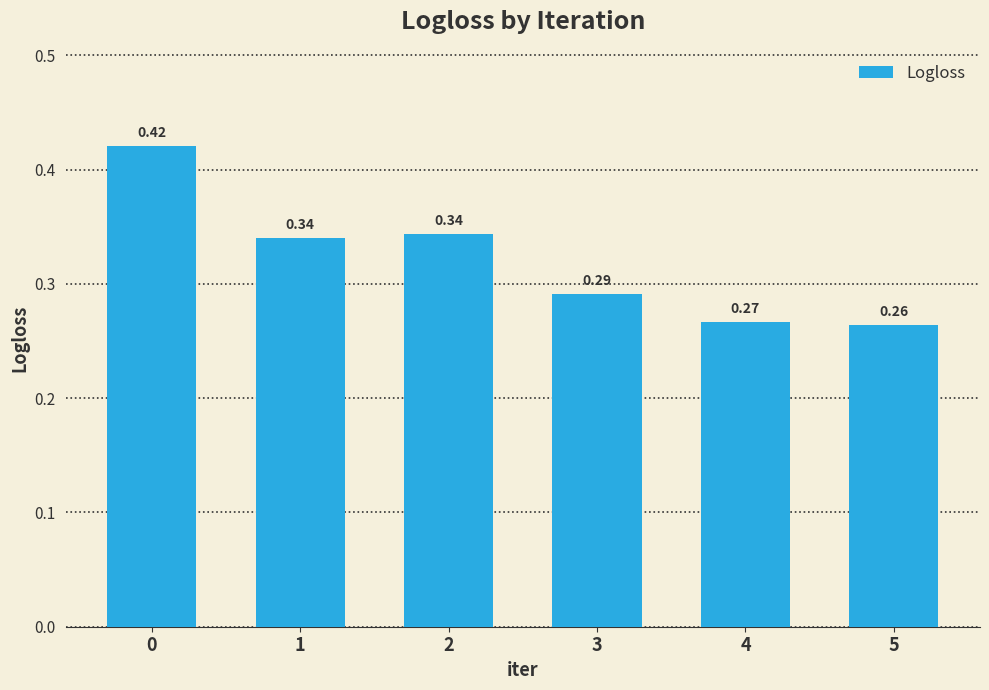

What is the sum of the values at 3 and 2?

0.6